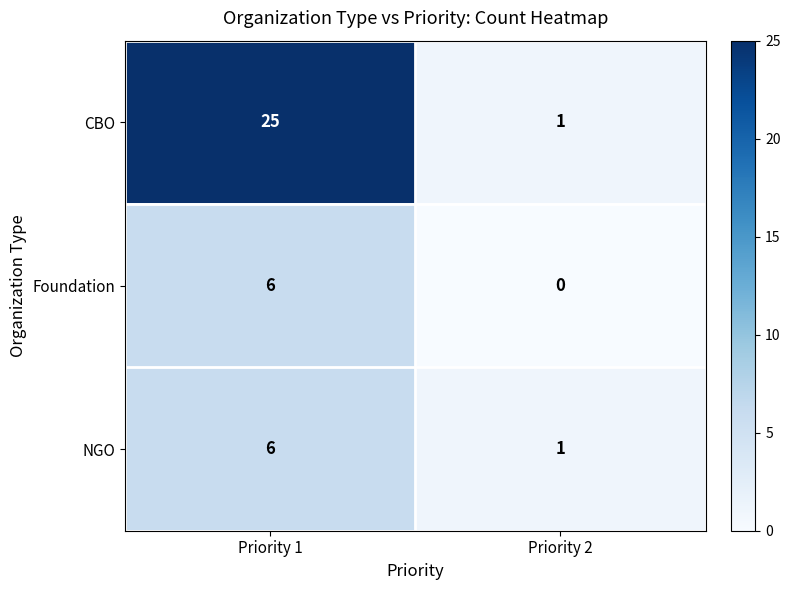

Reading left to right, list all the values displayed in this chart.

CBO: Priority 1=25	Priority 2=1
Foundation: Priority 1=6	Priority 2=0
NGO: Priority 1=6	Priority 2=1